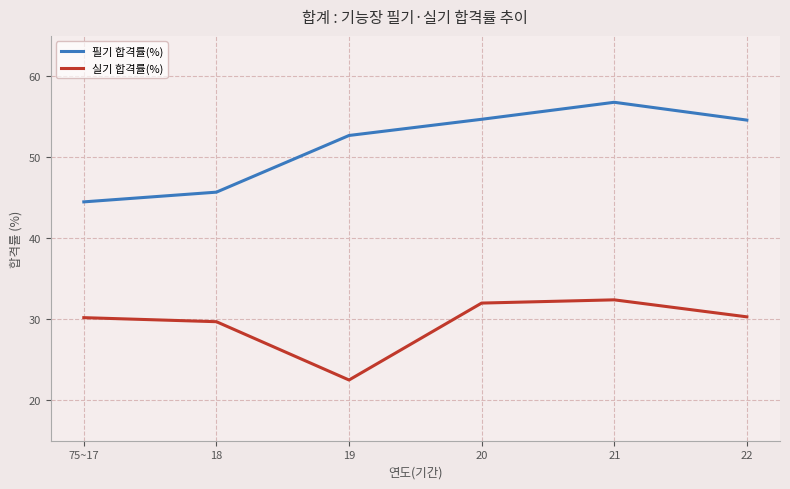

What is the total value across all series at 21?

89.2